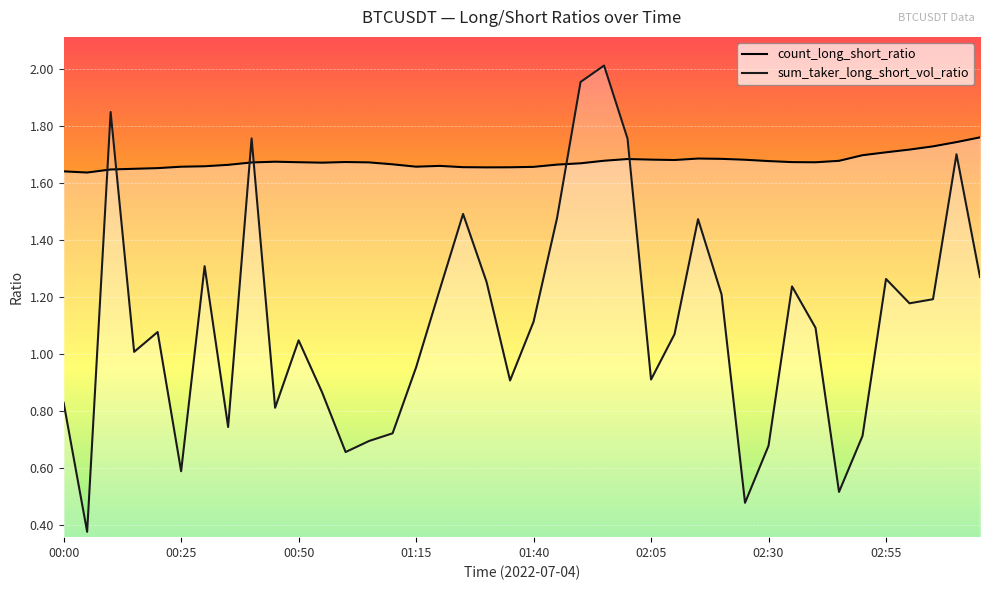

List the series in order of their overall mean, highest first.

count_long_short_ratio, sum_taker_long_short_vol_ratio